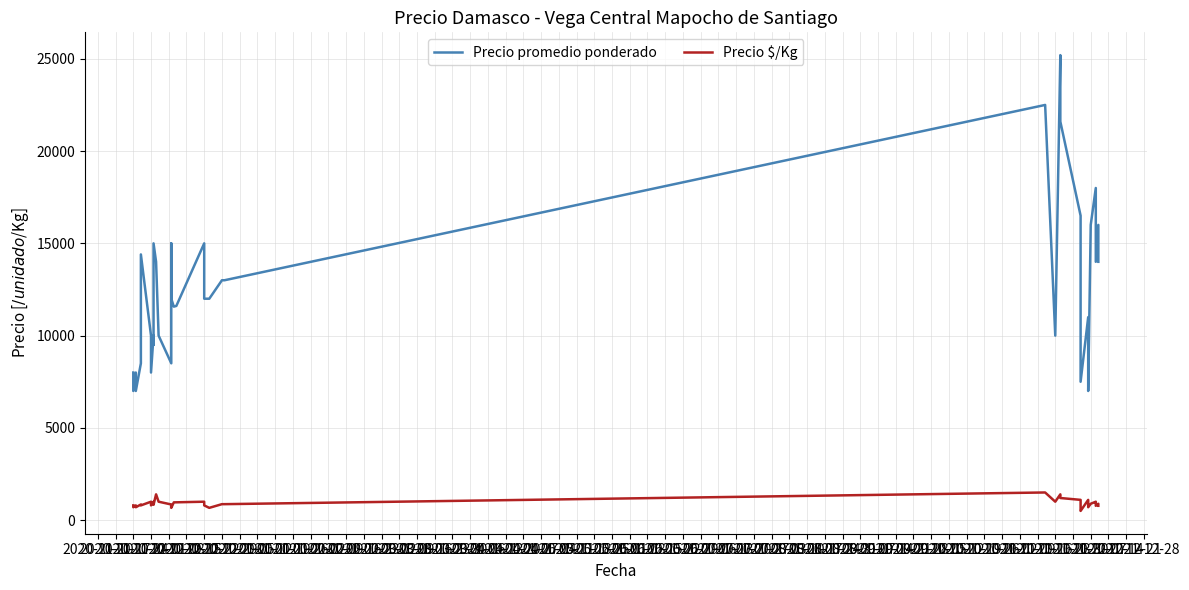

How many values in the Precio promedio ponderado series are below 12000?

18